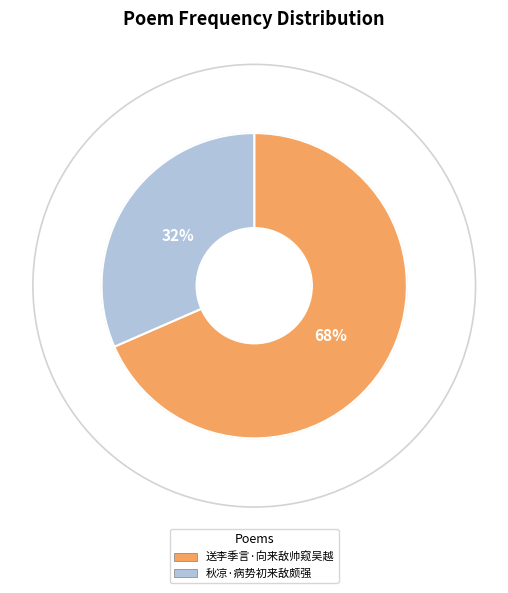

Is it true that 秋凉·病势初来敌颇强 is 26% of the pie?

False